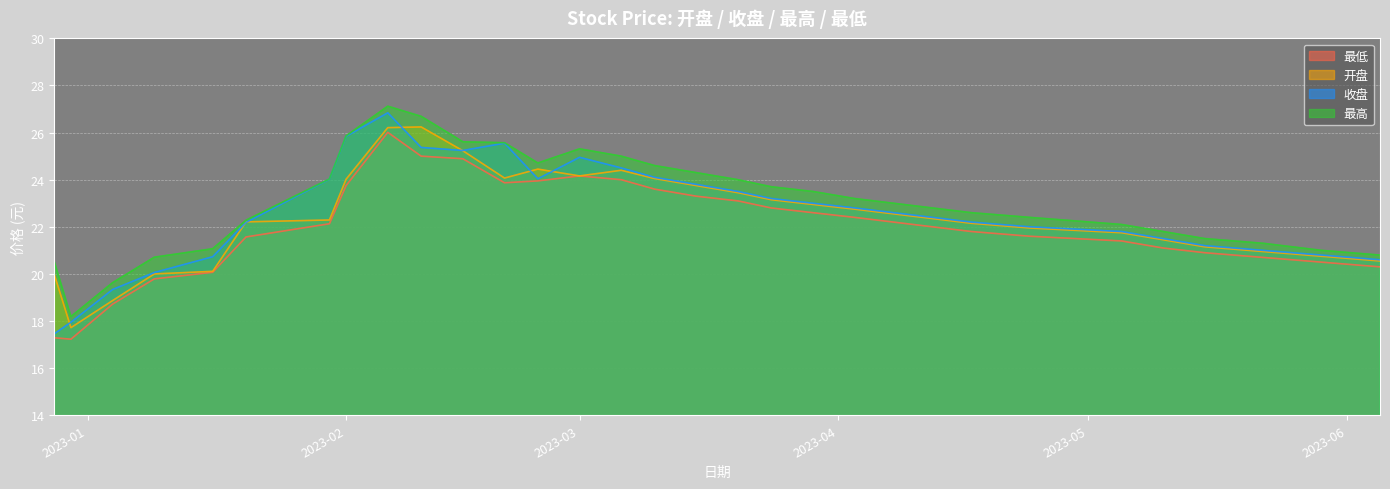

At which category is the sum across all series the highest?

2023-02-06